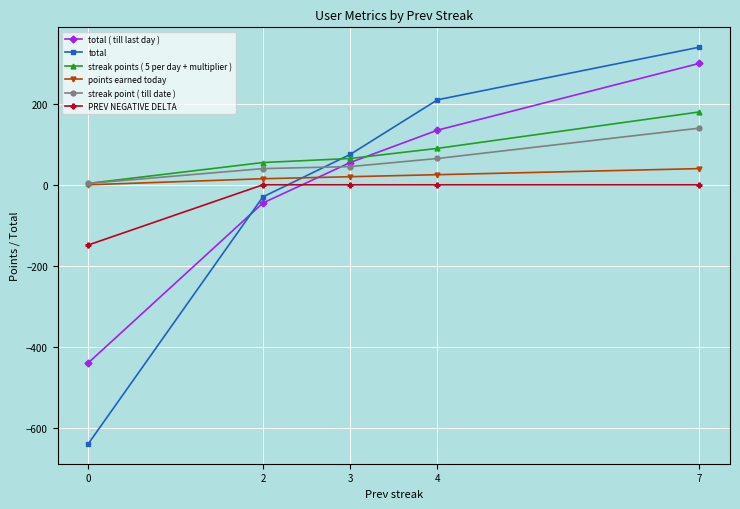

What is the total value across all series at 4?

525.0